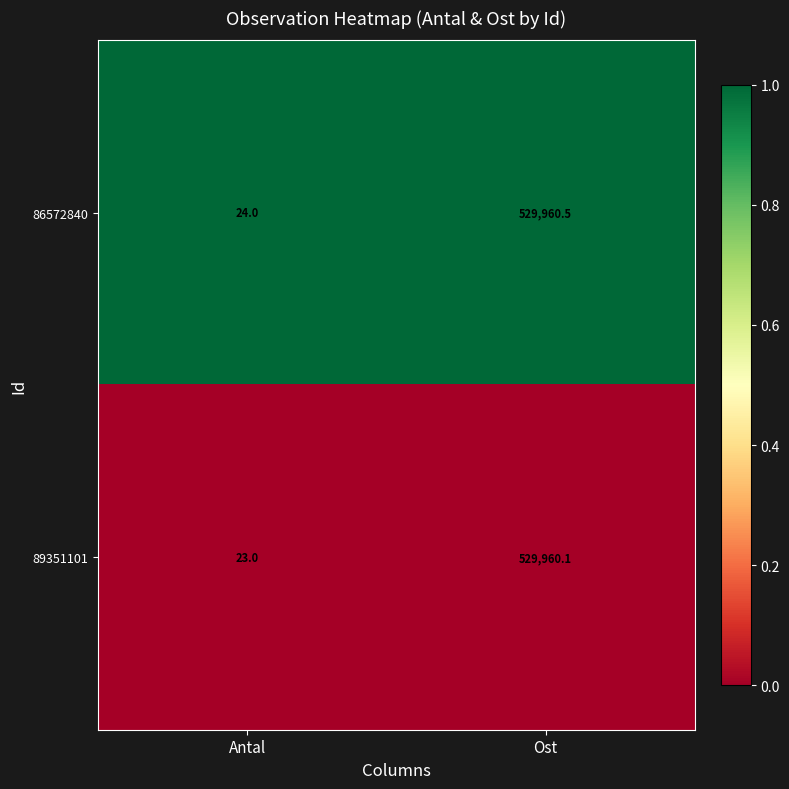

What is the spread (max minus min) of values at Antal?

1.0